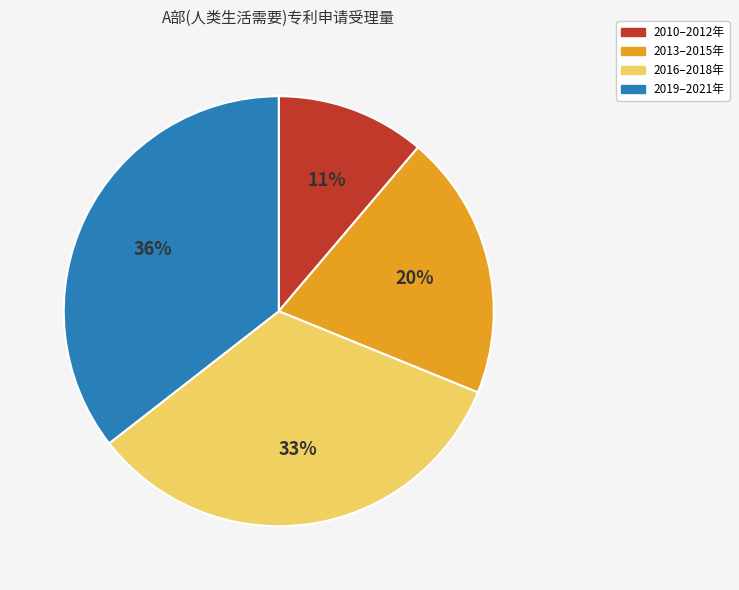

What is the ratio of the value at 2013–2015年 to the value at 2010–2012年?

1.8